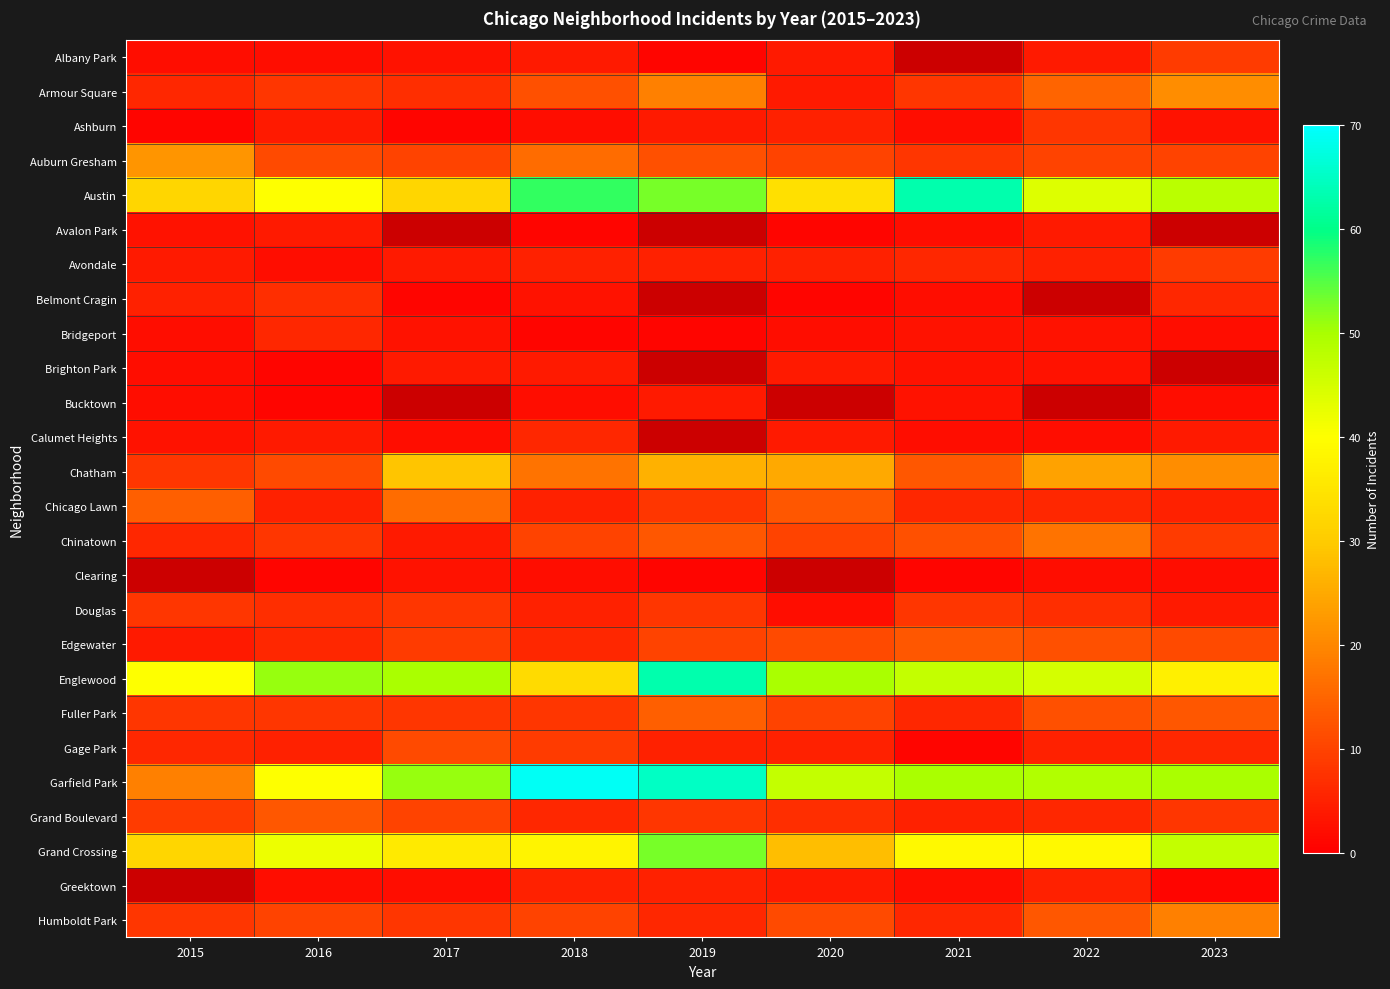

True or false: Albany Park has a value of 2.8 at 2016.

False